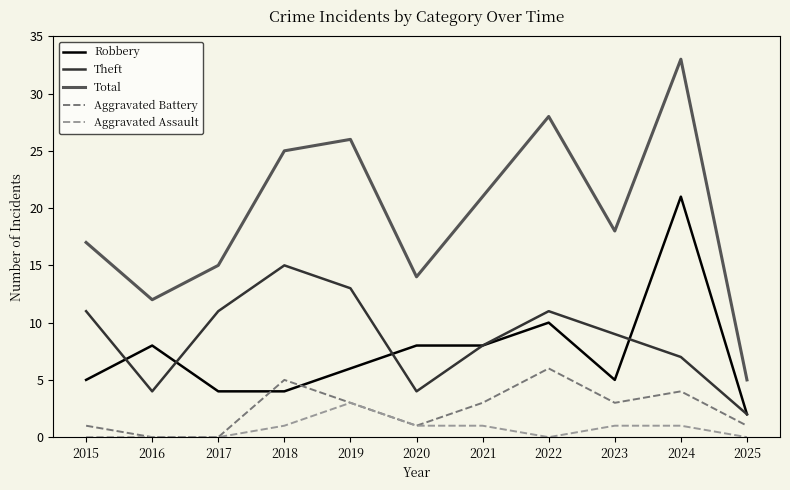

Reading right to left, extract all data points from this chart.

Robbery: 2025=2	2024=21	2023=5	2022=10	2021=8	2020=8	2019=6	2018=4	2017=4	2016=8	2015=5
Theft: 2025=2	2024=7	2023=9	2022=11	2021=8	2020=4	2019=13	2018=15	2017=11	2016=4	2015=11
Total: 2025=5	2024=33	2023=18	2022=28	2021=21	2020=14	2019=26	2018=25	2017=15	2016=12	2015=17
Aggravated Battery: 2025=1	2024=4	2023=3	2022=6	2021=3	2020=1	2019=3	2018=5	2017=0	2016=0	2015=1
Aggravated Assault: 2025=0	2024=1	2023=1	2022=0	2021=1	2020=1	2019=3	2018=1	2017=0	2016=0	2015=0